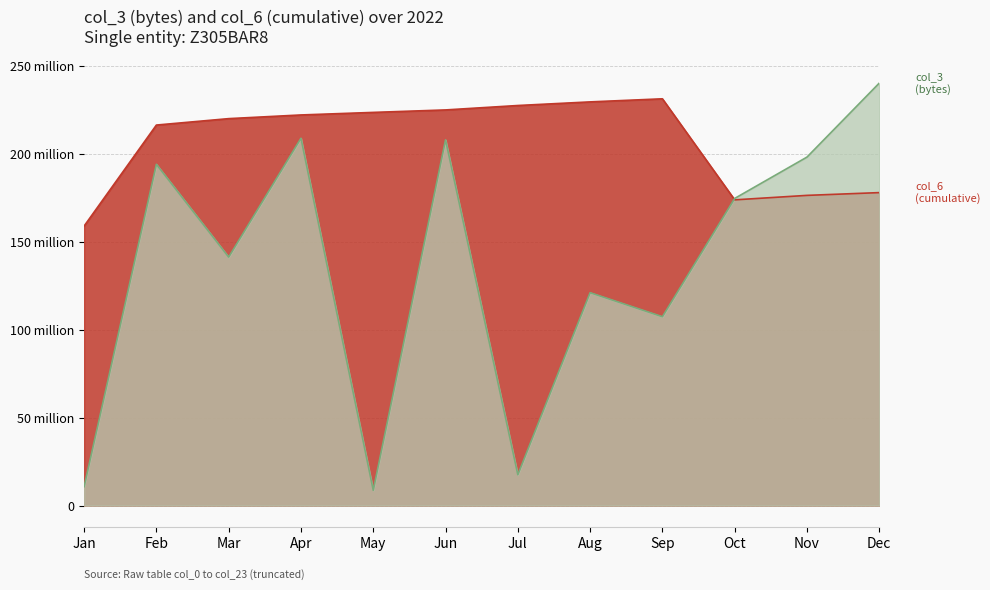

At which label does the data first exceed 222182730?

May